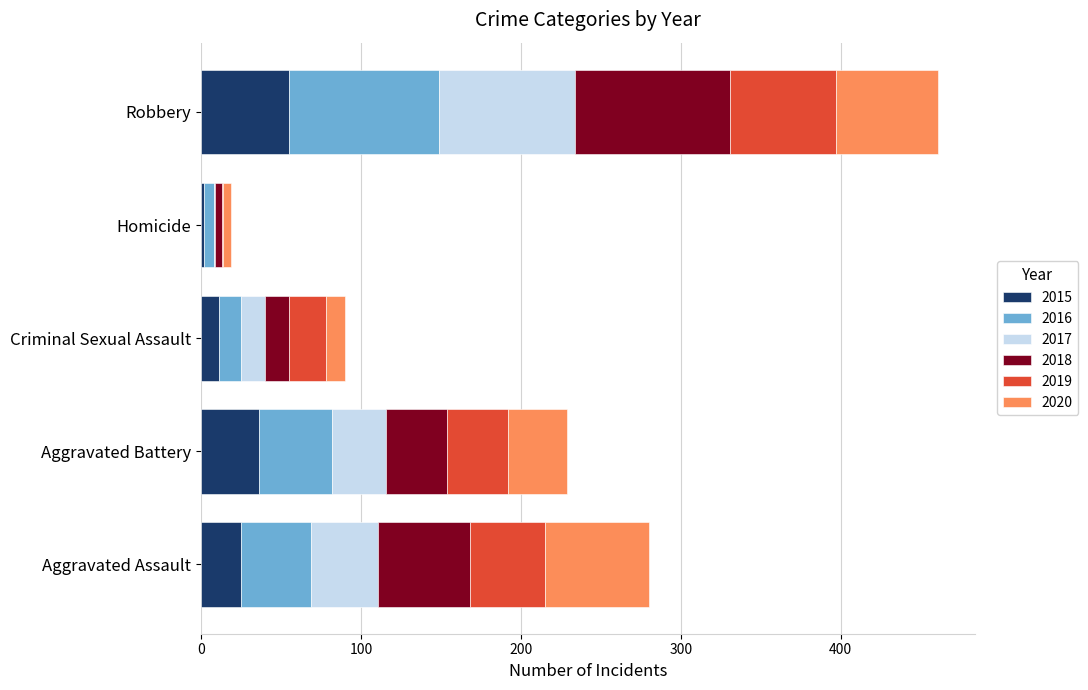

What is the highest value of the 2015 series?

55